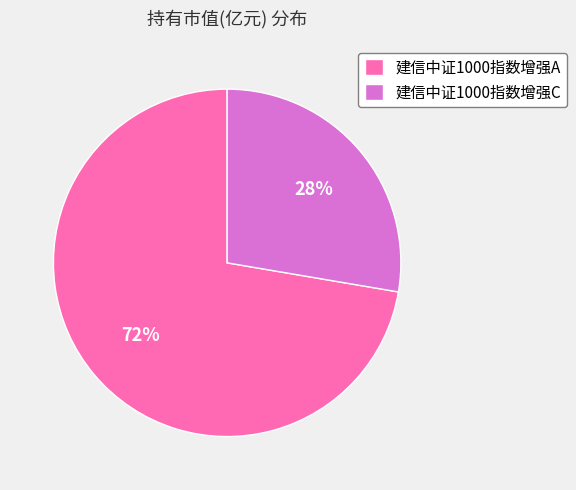

Is 建信中证1000指数增强A the majority of the pie?

Yes